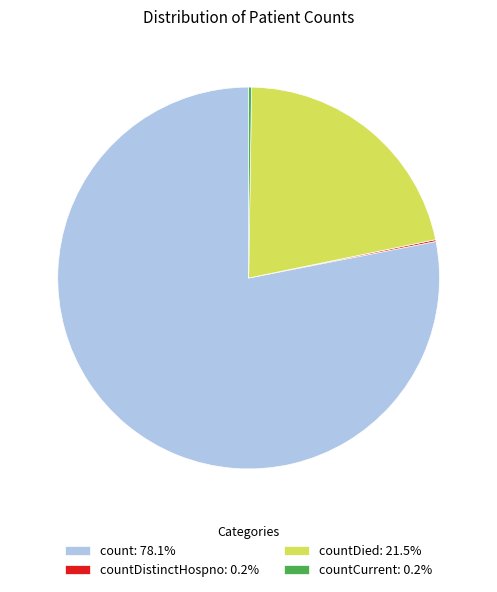

Is count: 78.1% the majority of the pie?

Yes